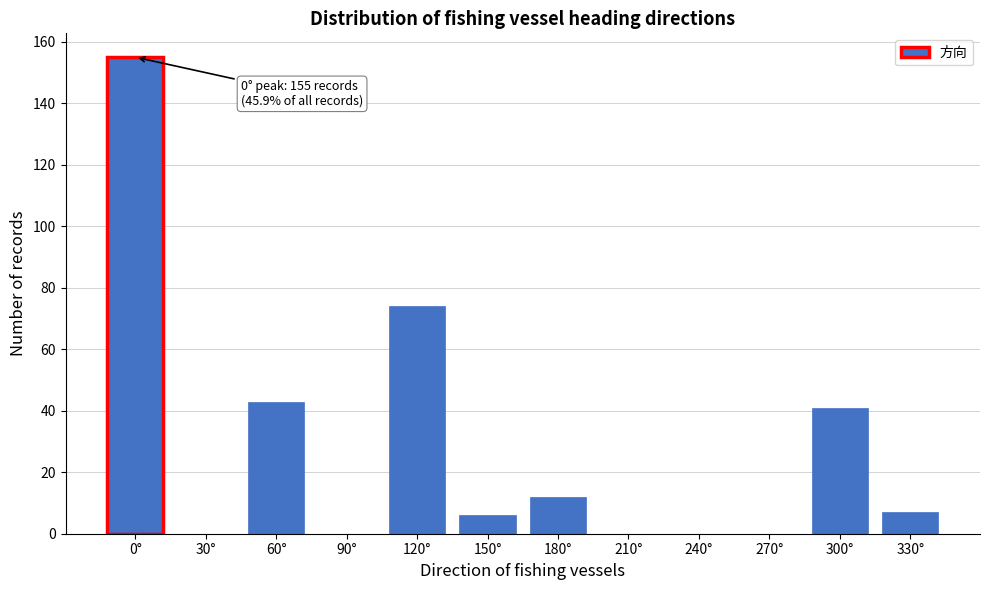

Reading left to right, list all the values displayed in this chart.

0°=155	30°=0	60°=43	90°=0	120°=74	150°=6	180°=12	210°=0	240°=0	270°=0	300°=41	330°=7